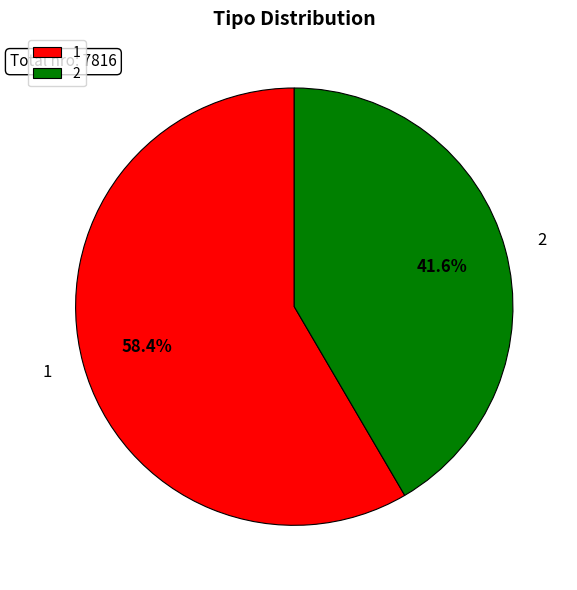

Which slice represents more than half of the pie?

1